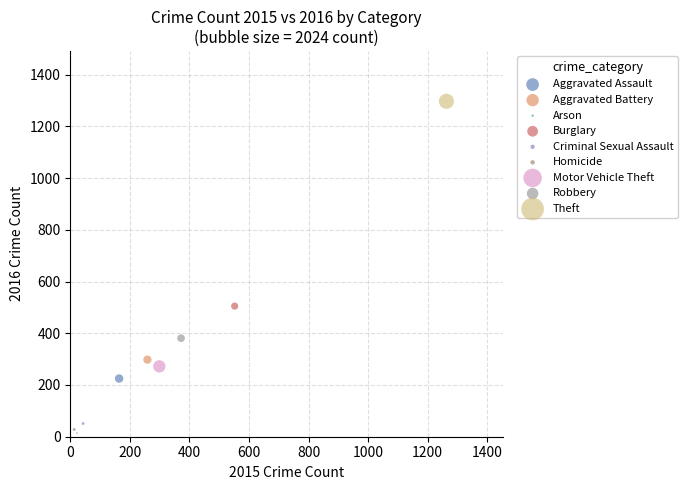

What are all the series names shown in the legend?

Aggravated Assault, Aggravated Battery, Arson, Burglary, Criminal Sexual Assault, Homicide, Motor Vehicle Theft, Robbery, Theft